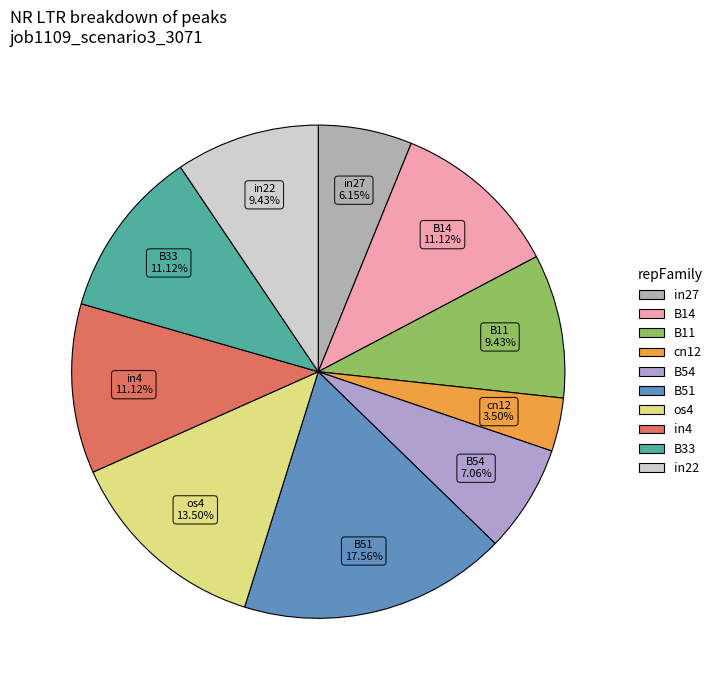

Does any single category account for the majority?

No